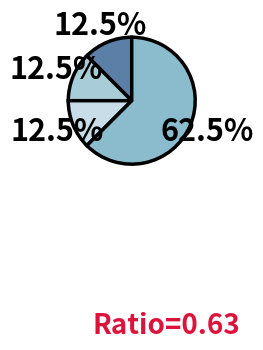

To the nearest percent, what is the difference between the largest and smallest slice percentages?

50%